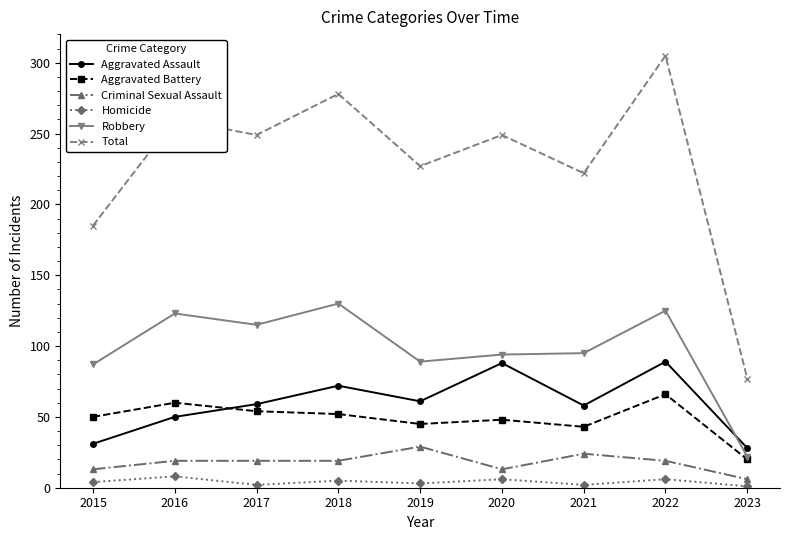

How many categories are shown in the chart?

9